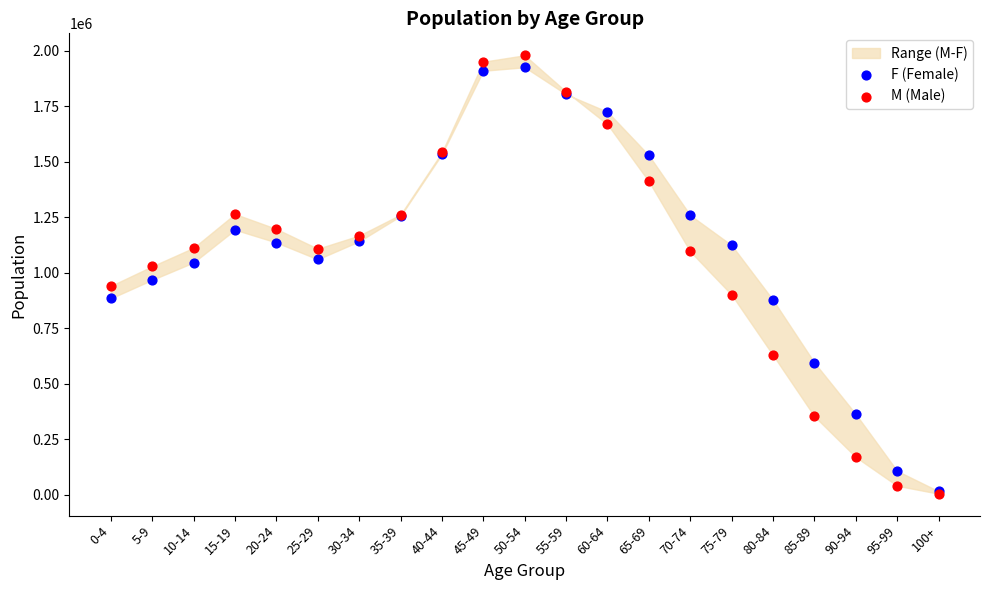

Which series reaches the minimum Y coordinate?

M (Male)